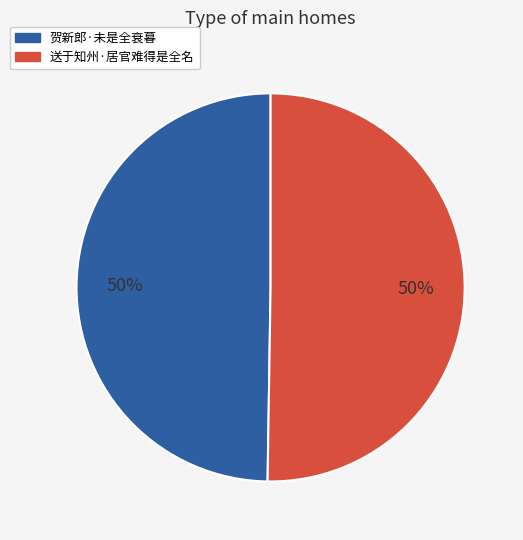

What is the ratio of the value at 送于知州·居官难得是全名 to the value at 贺新郎·未是全衰暮?

1.0